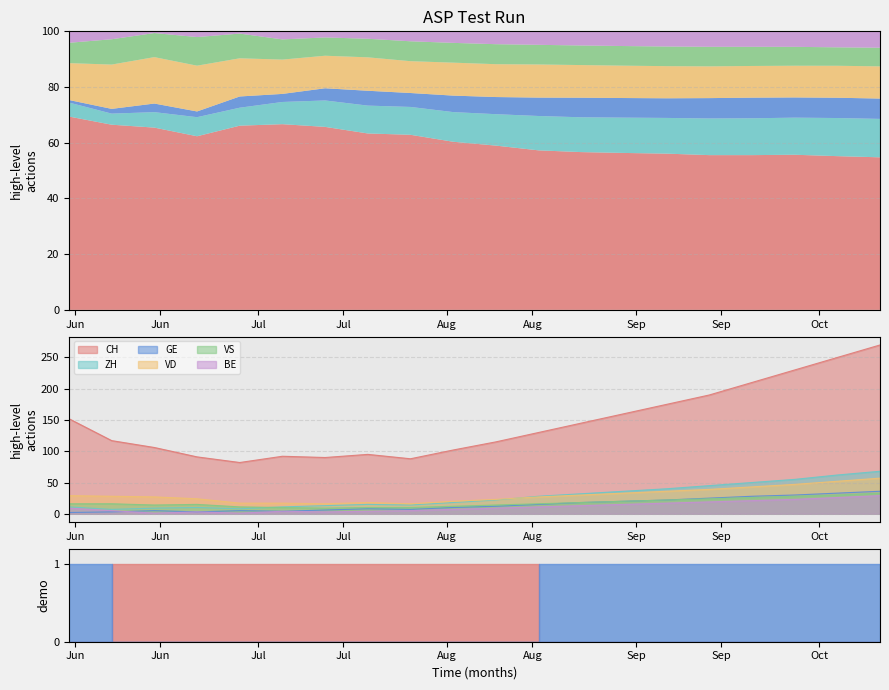

How many interior local valleys does the VD series have?

2